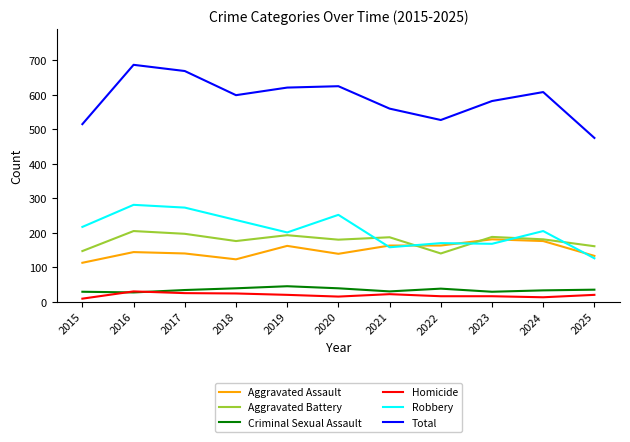

Is the value of Total at 2015 greater than the value of Aggravated Assault at 2022?

Yes